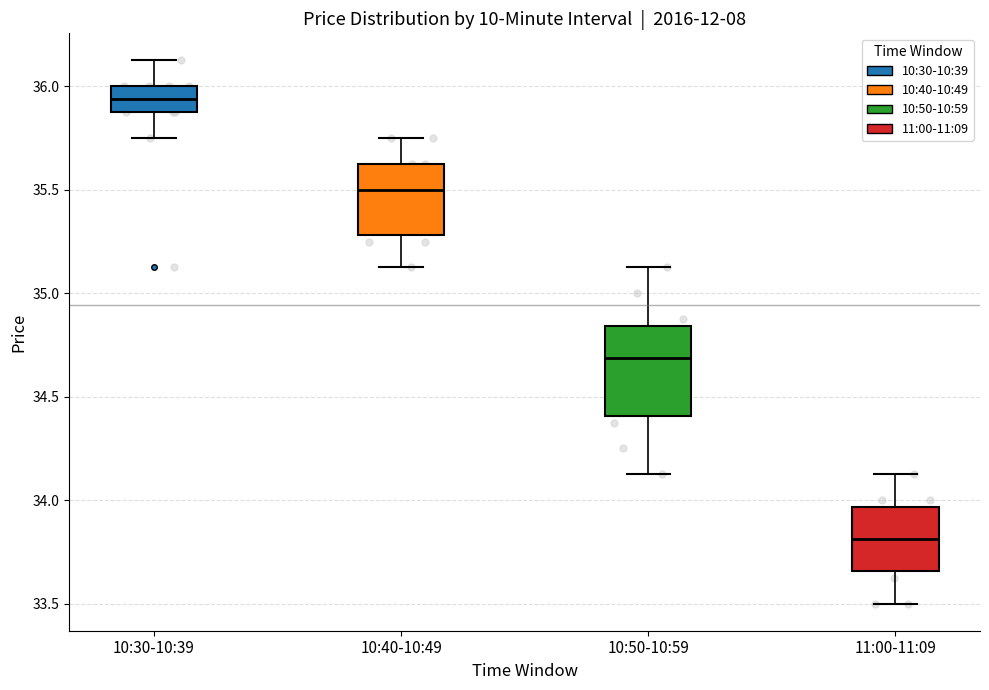

Reading left to right, read every box against the y-axis: the position of its median line, the range the box covers, and the ends of its whiskers. The values are not printed on the chart, so give them approximately, as read against the axis.

10:30-10:39: median 35.95, box 35.90 to 36.00, whiskers 35.75 to 36.15
10:40-10:49: median 35.50, box 35.30 to 35.65, whiskers 35.15 to 35.75
10:50-10:59: median 34.70, box 34.40 to 34.85, whiskers 34.15 to 35.15
11:00-11:09: median 33.80, box 33.65 to 33.95, whiskers 33.50 to 34.15